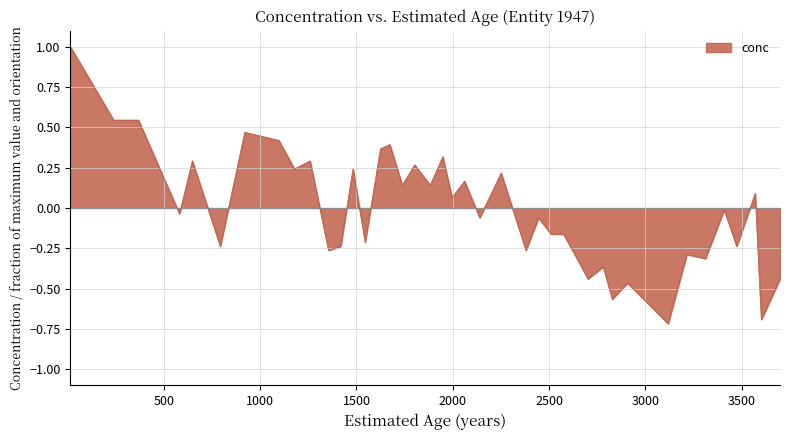

What is the difference between the maximum and minimum values?

1.7